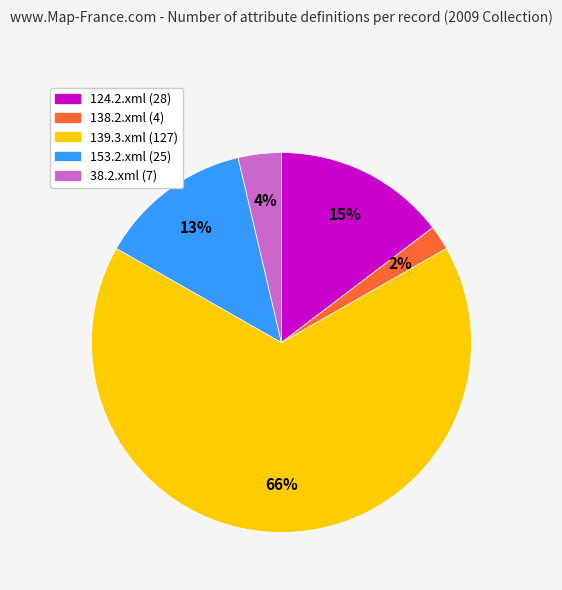

Count the number of slices in the pie.

5